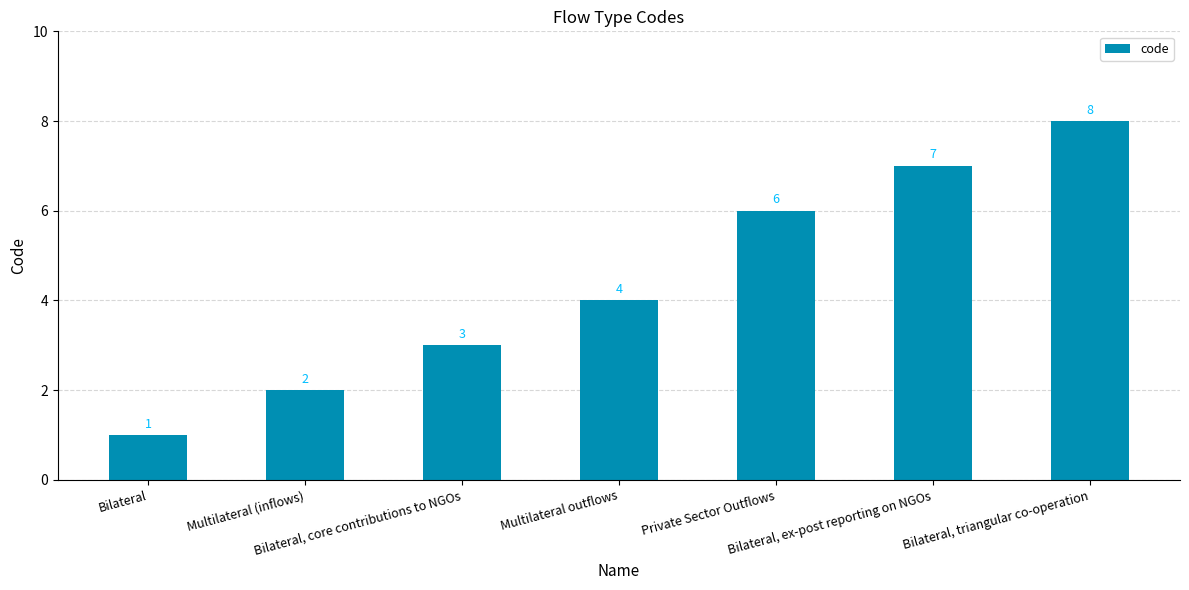

Reading left to right, transcribe all the data shown in this chart.

Bilateral=1	Multilateral (inflows)=2	Bilateral, core contributions to NGOs=3	Multilateral outflows=4	Private Sector Outflows=6	Bilateral, ex-post reporting on NGOs=7	Bilateral, triangular co-operation=8